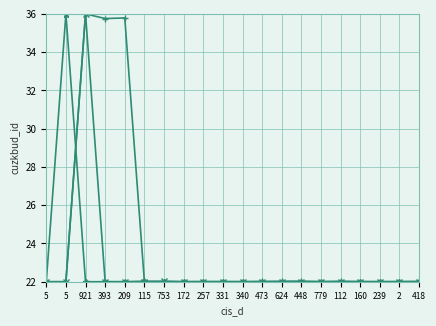

Reading left to right, transcribe all the data shown in this chart.

cuzkbud_id (series 1): 5=22.0	5=22.0	921=36.0	393=22.0	209=22.0	115=22.0	753=22.0	172=22.0	257=22.0	331=22.0	340=22.0	473=22.0	624=22.0	448=22.0	779=22.0	112=22.0	160=22.0	239=22.0	2=22.0	418=22.0
cuzkbud_id (series 2): 5=22.0	5=22.0	921=36.0	393=35.8	209=35.8	115=22.0	753=22.0	172=22.0	257=22.0	331=22.0	340=22.0	473=22.0	624=22.0	448=22.0	779=22.0	112=22.0	160=22.0	239=22.0	2=22.0	418=22.0
cuzkbud_id (series 3): 5=22.0	5=36.0	921=22.0	393=22.0	209=22.0	115=22.0	753=22.0	172=22.0	257=22.0	331=22.0	340=22.0	473=22.0	624=22.0	448=22.0	779=22.0	112=22.0	160=22.0	239=22.0	2=22.0	418=22.0